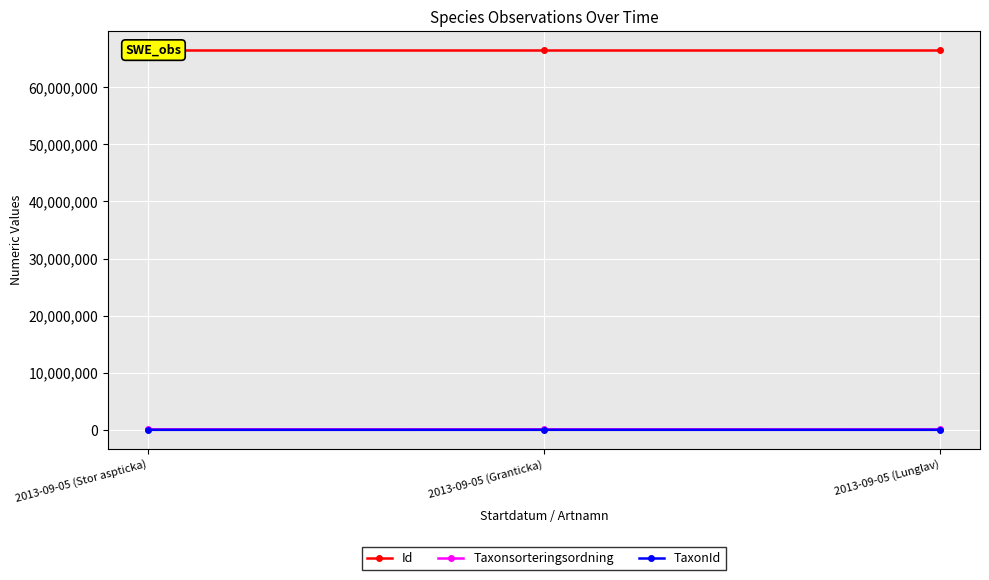

What position from the right is 2013-09-05 (Lunglav)?

1